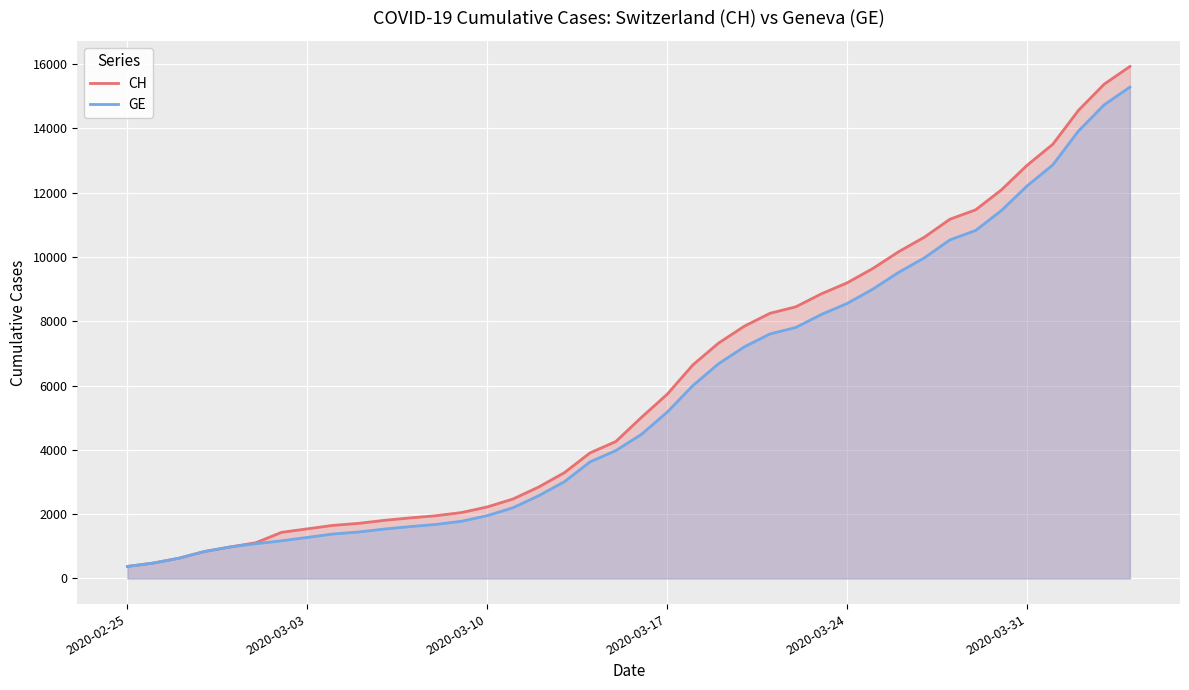

Which series has the largest range (max minus min)?

CH